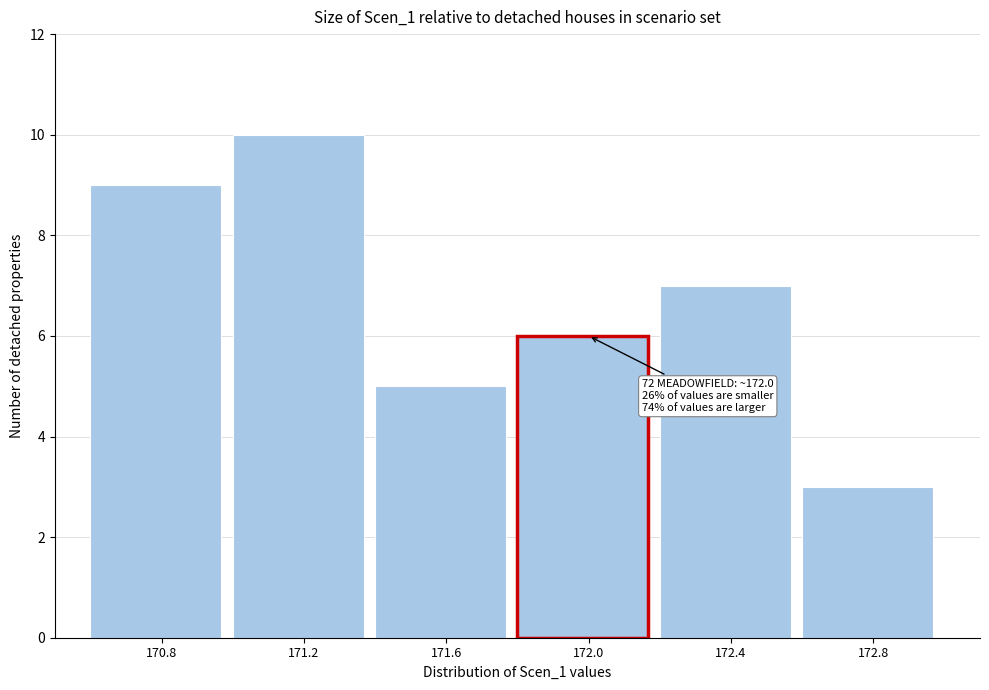

Reading right to left, list all the values displayed in this chart.

172.8=3	172.4=7	172.0=6	171.6=5	171.2=10	170.8=9